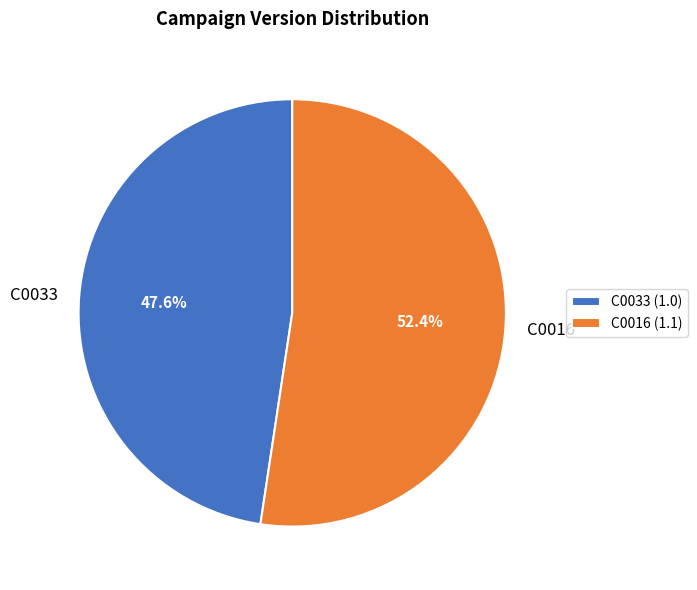

To the nearest percent, what is the combined percentage of C0033 and C0016?

100%